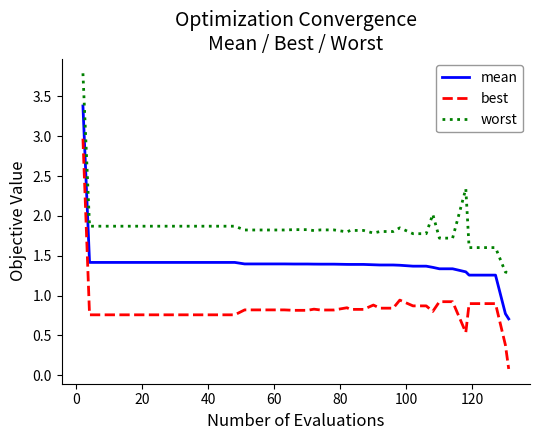

Which series has the largest total across all categories?

worst